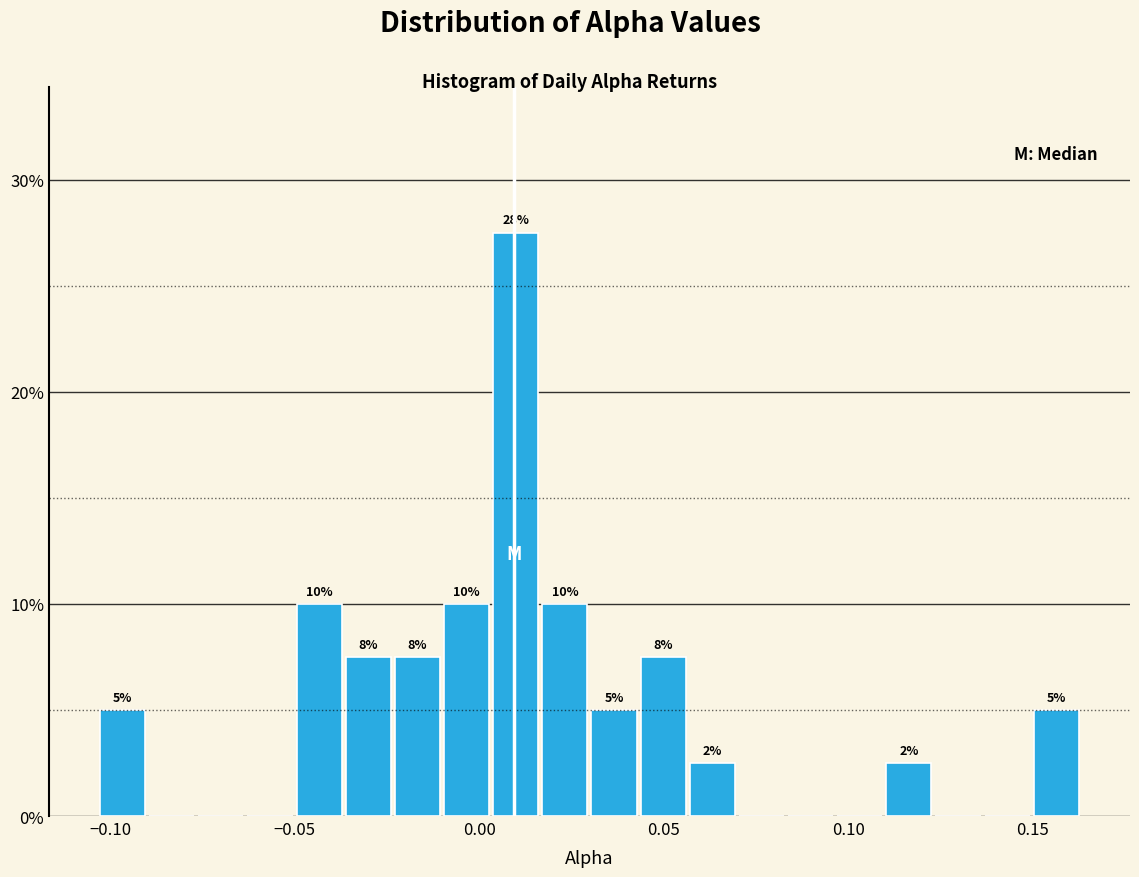

Around what value on the x-axis is the tallest bar? Give the approximate position of its centre, as read against the axis.

0.010